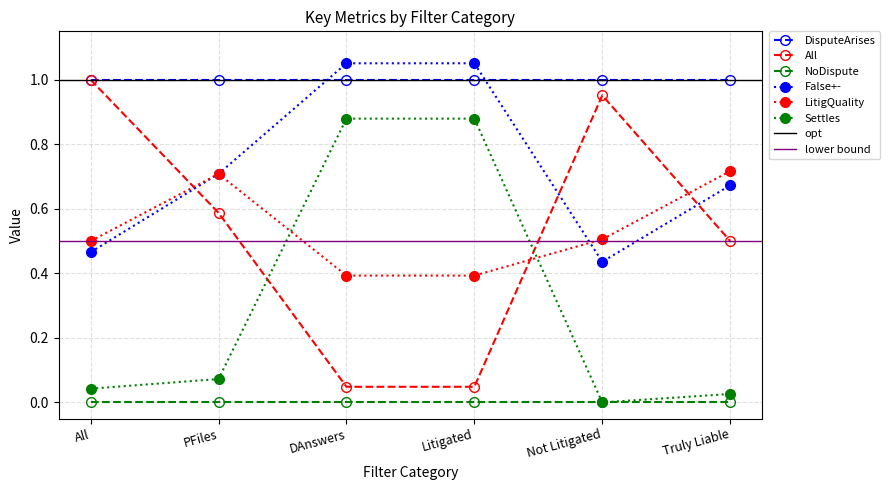

Which category has the lowest value in the Settles series?

Not Litigated